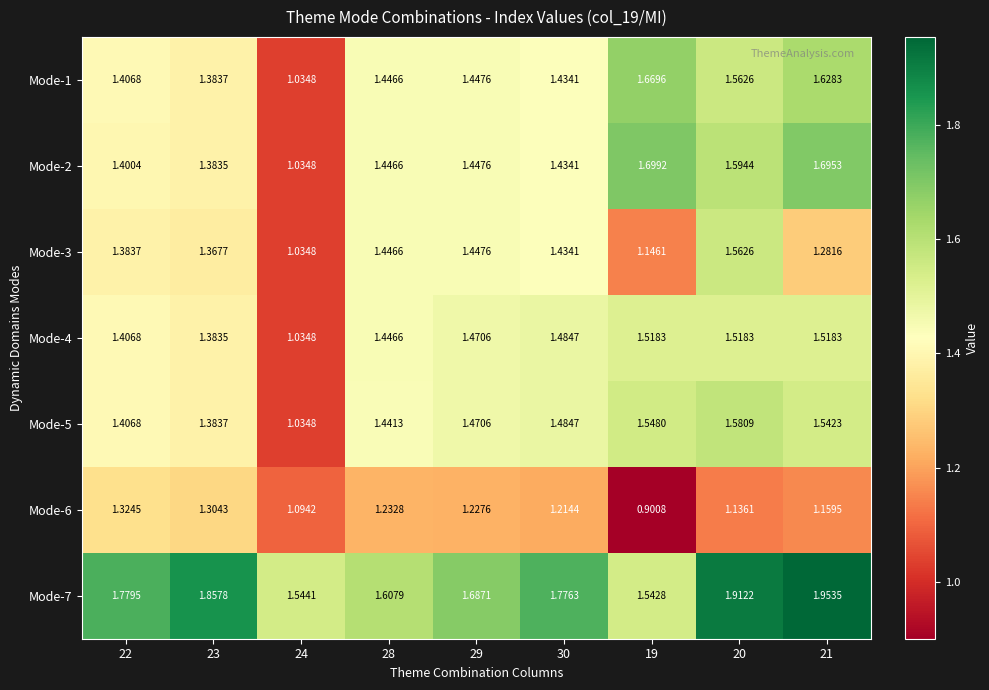

Is the value of Mode-1 at 24 greater than the value of Mode-7 at 19?

No